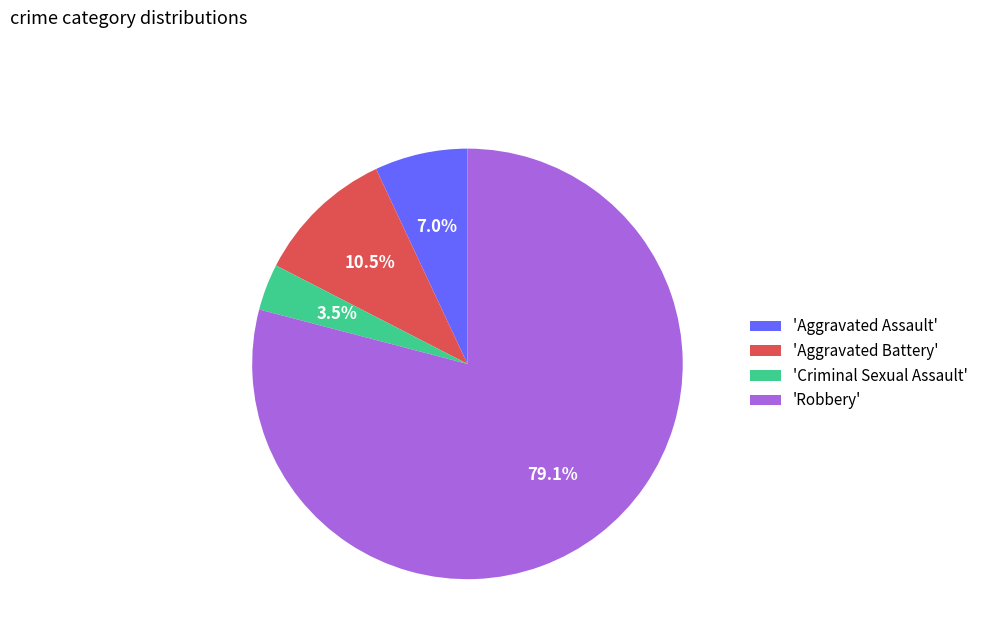

Between 'Aggravated Assault' and 'Robbery', which is larger?

'Robbery'